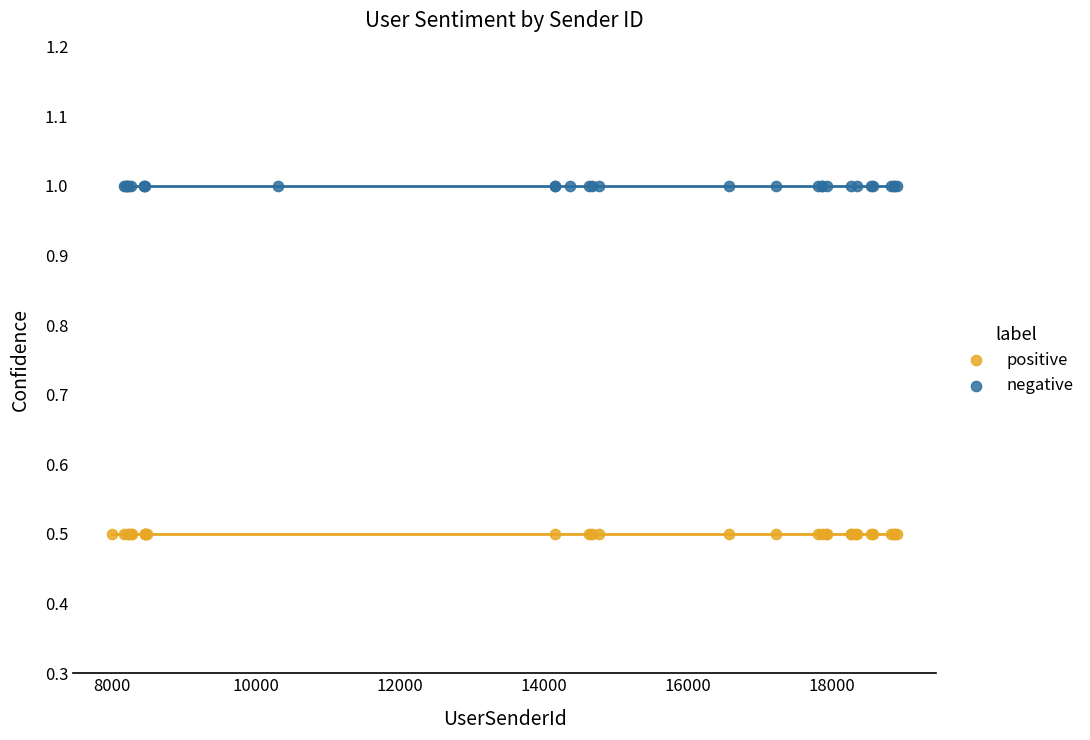

Which series reaches the maximum Y coordinate?

negative